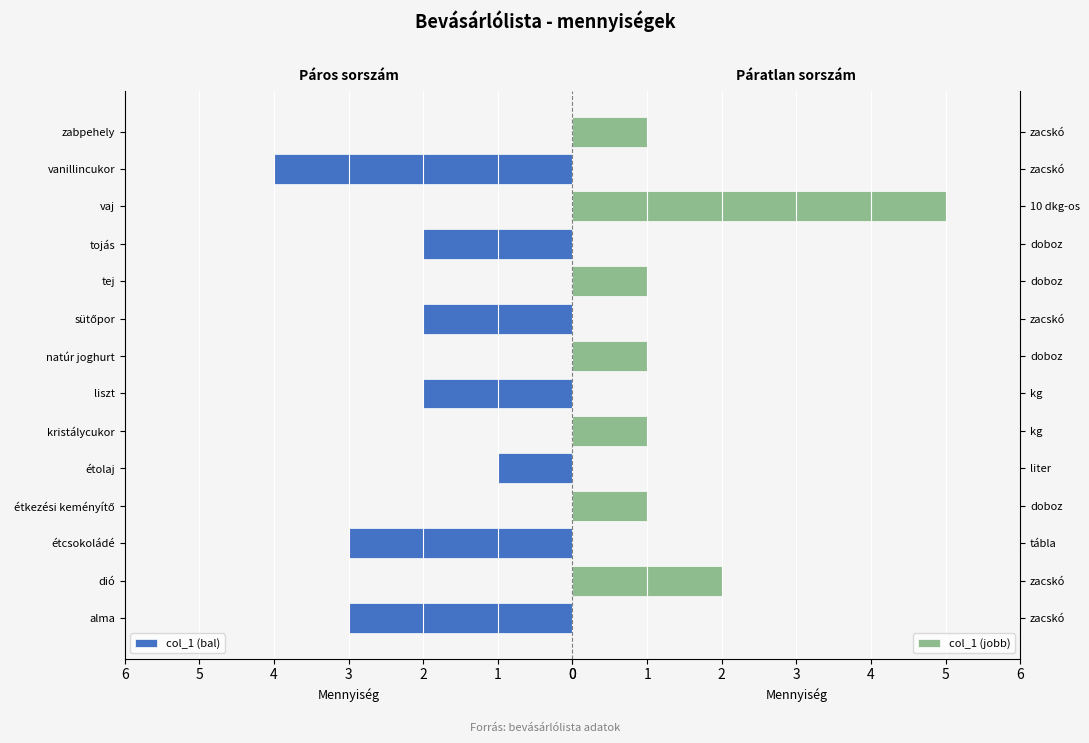

Does the chart contain stacked bars?

No